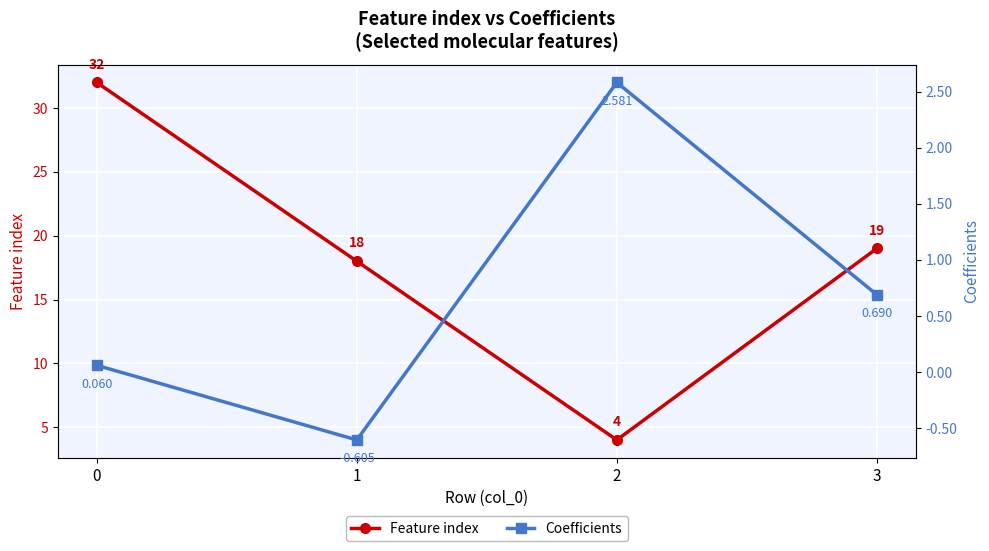

The value of Feature index at 1 is 26.7. True or false?

False